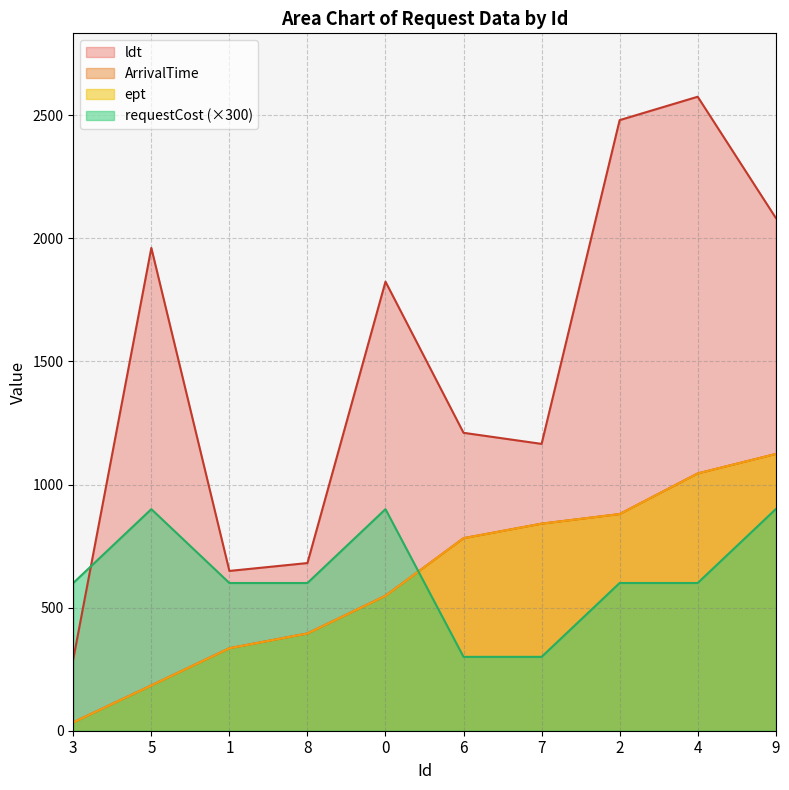

What is the sum of the ArrivalTime values at 2 and 6?

1662